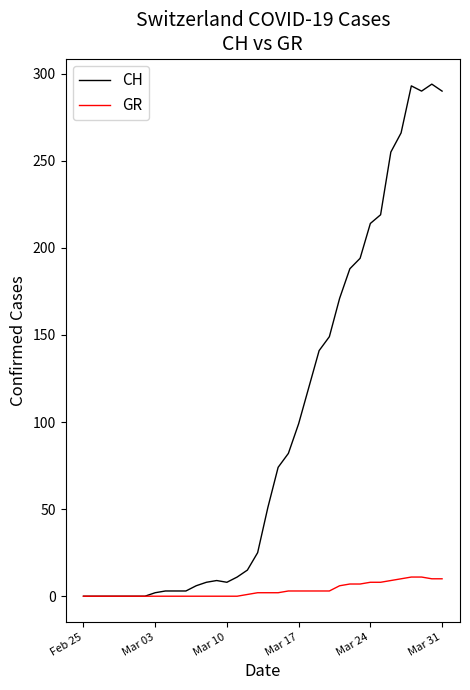

Which series has the largest total across all categories?

CH